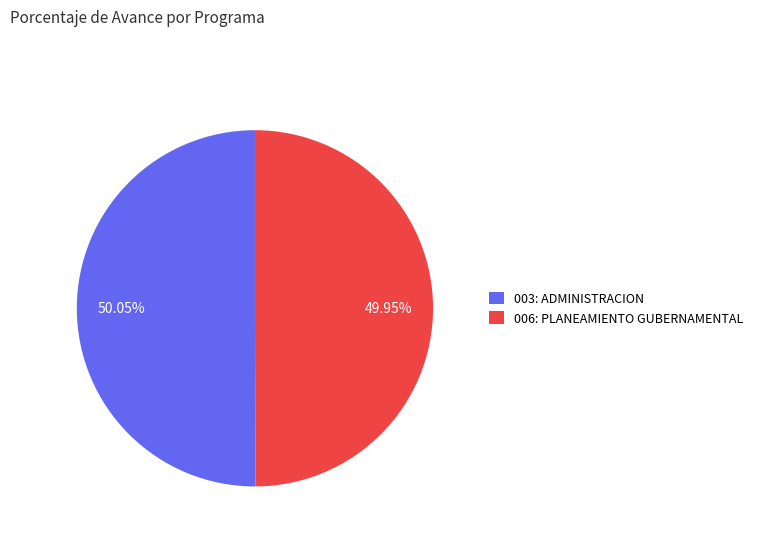

Combined, do 006: PLANEAMIENTO GUBERNAMENTAL and 003: ADMINISTRACION account for over 50%?

Yes